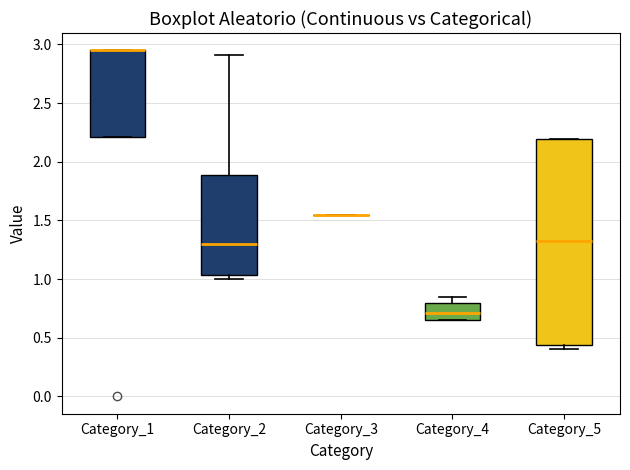

Reading left to right, read every box against the y-axis: the position of its median line, the range the box covers, and the ends of its whiskers. The values are not printed on the chart, so give them approximately, as read against the axis.

Category_1: median 2.95 (drawn on the box's upper edge), box 2.20 to 2.95, whiskers 2.20 to 2.95
Category_2: median 1.30, box 1.05 to 1.90, whiskers 1.00 to 2.90
Category_3: box collapsed to a line at 1.55, whiskers 1.55 to 1.55
Category_4: median 0.70, box 0.65 to 0.80, whiskers 0.65 to 0.85
Category_5: median 1.30, box 0.45 to 2.20, whiskers 0.40 to 2.20